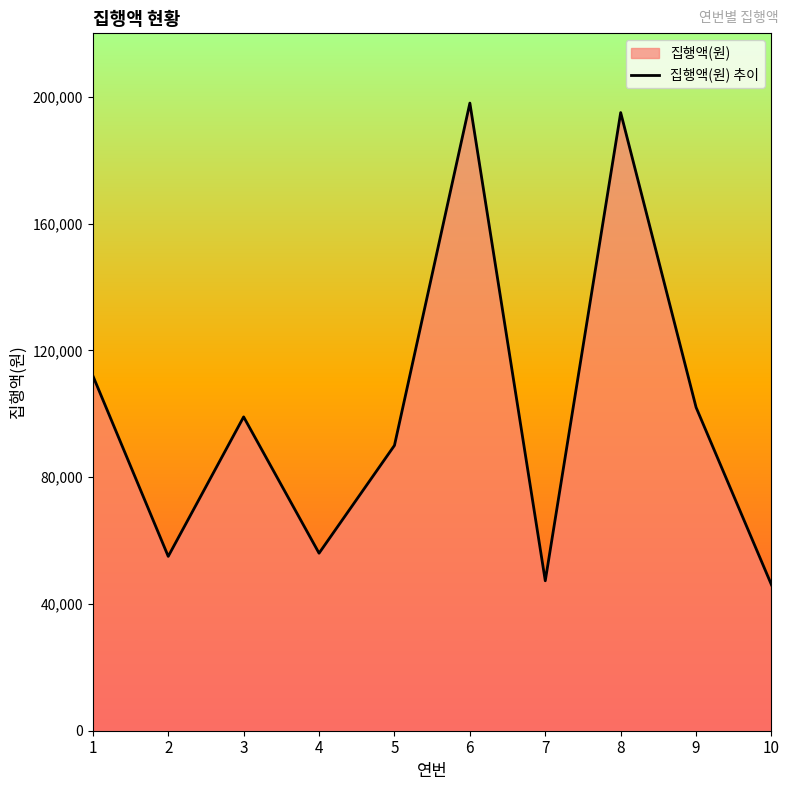

Where is the data nearest to the value 122000?

1